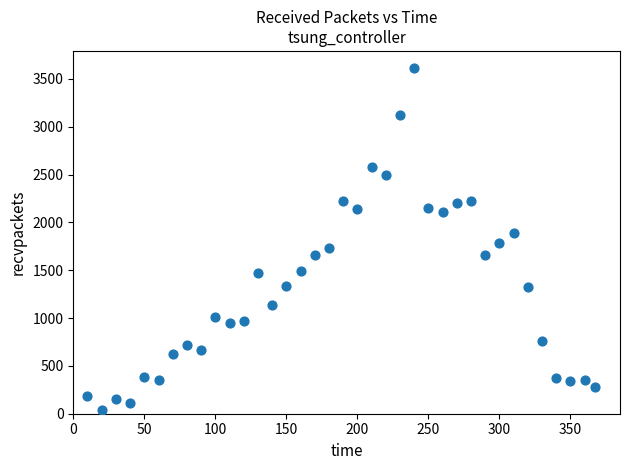

What is the range of X values (max minus min)?

357